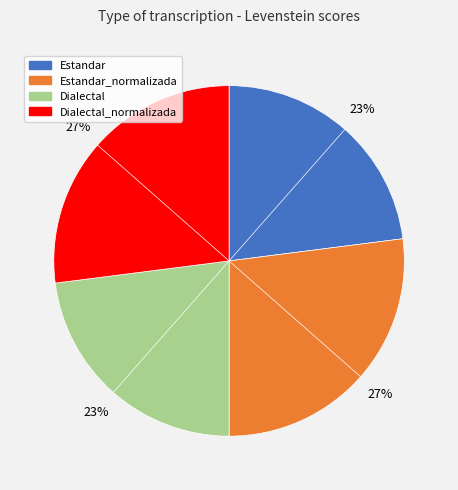

To the nearest percent, what is the difference between the Dialectal_normalizada and Dialectal slice percentages?

4%